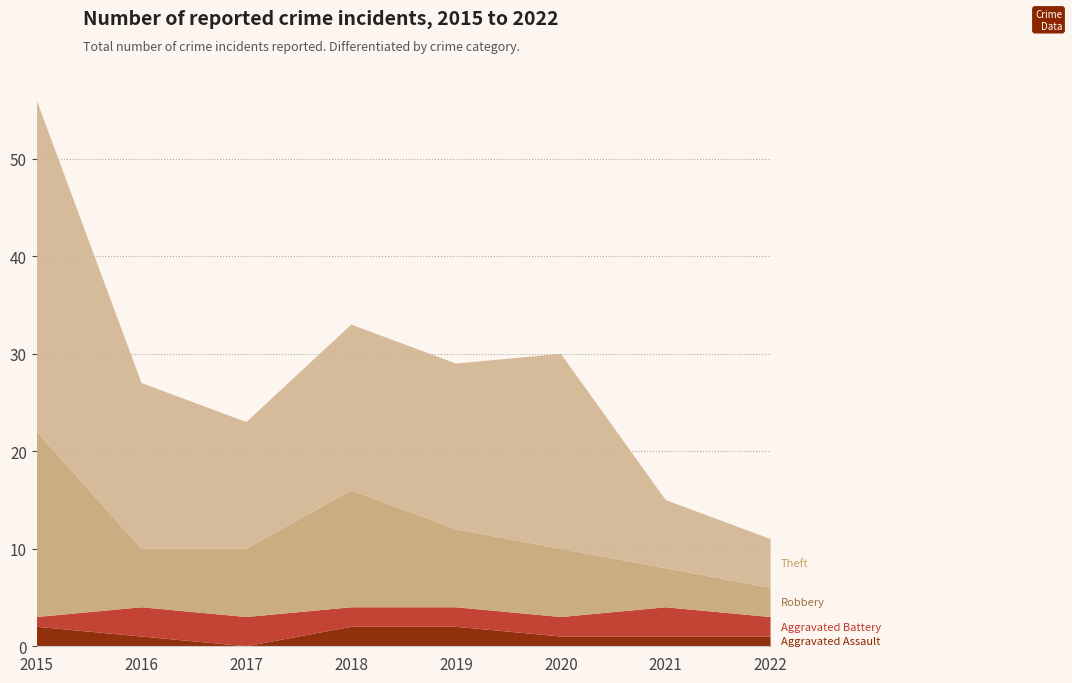

Reading right to left, list all the values displayed in this chart.

Aggravated Assault: 2022=1	2021=1	2020=1	2019=2	2018=2	2017=0	2016=1	2015=2
Aggravated Battery: 2022=2	2021=3	2020=2	2019=2	2018=2	2017=3	2016=3	2015=1
Robbery: 2022=3	2021=4	2020=7	2019=8	2018=12	2017=7	2016=6	2015=19
Theft: 2022=5	2021=7	2020=20	2019=17	2018=17	2017=13	2016=17	2015=34